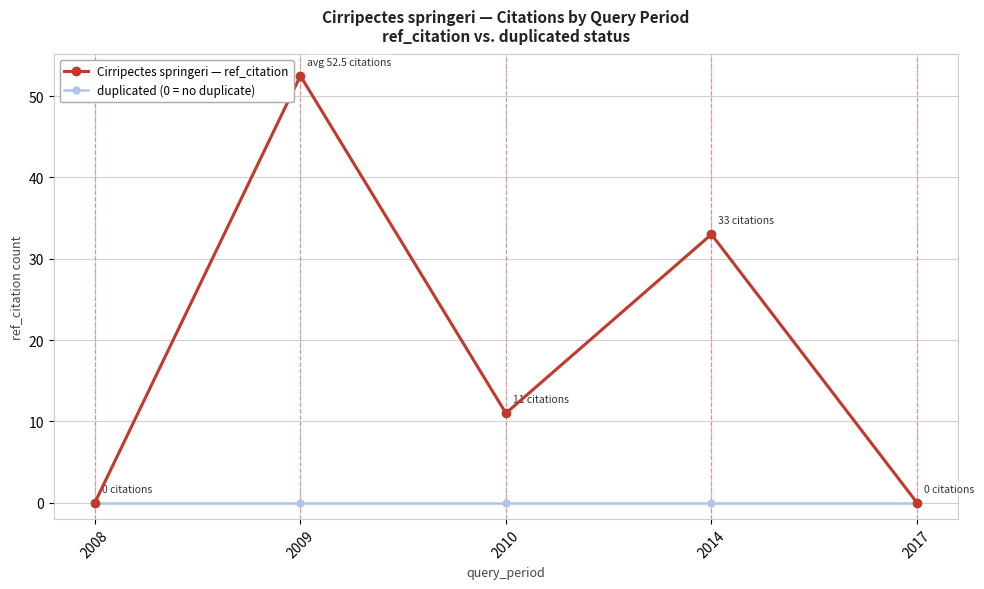

Rank the series at 2010 from lowest to highest value.

duplicated (0 = no duplicate), Cirripectes springeri — ref_citation